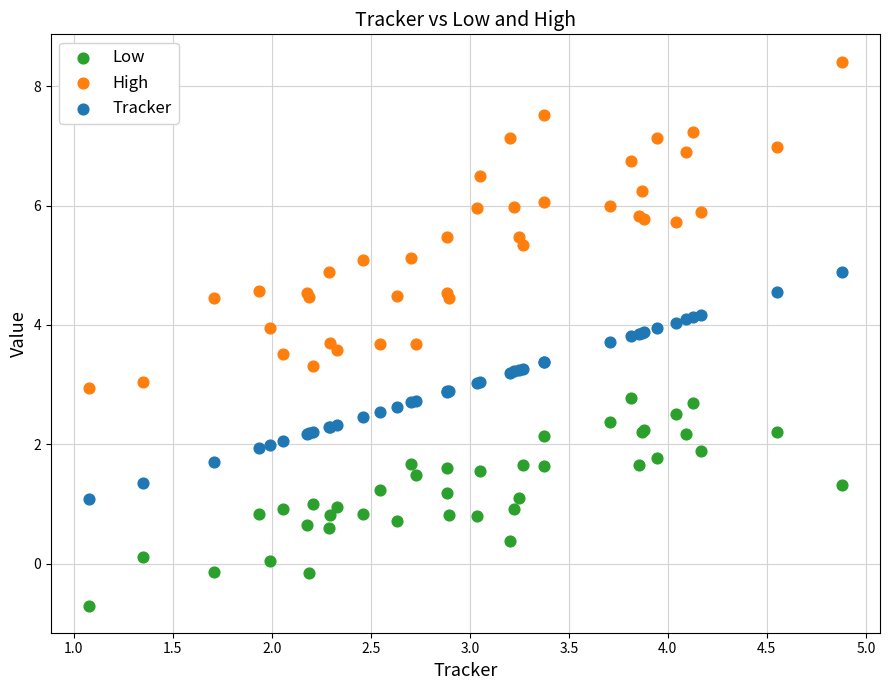

What is the X range (max minus min) for the scatter plot?

3.8